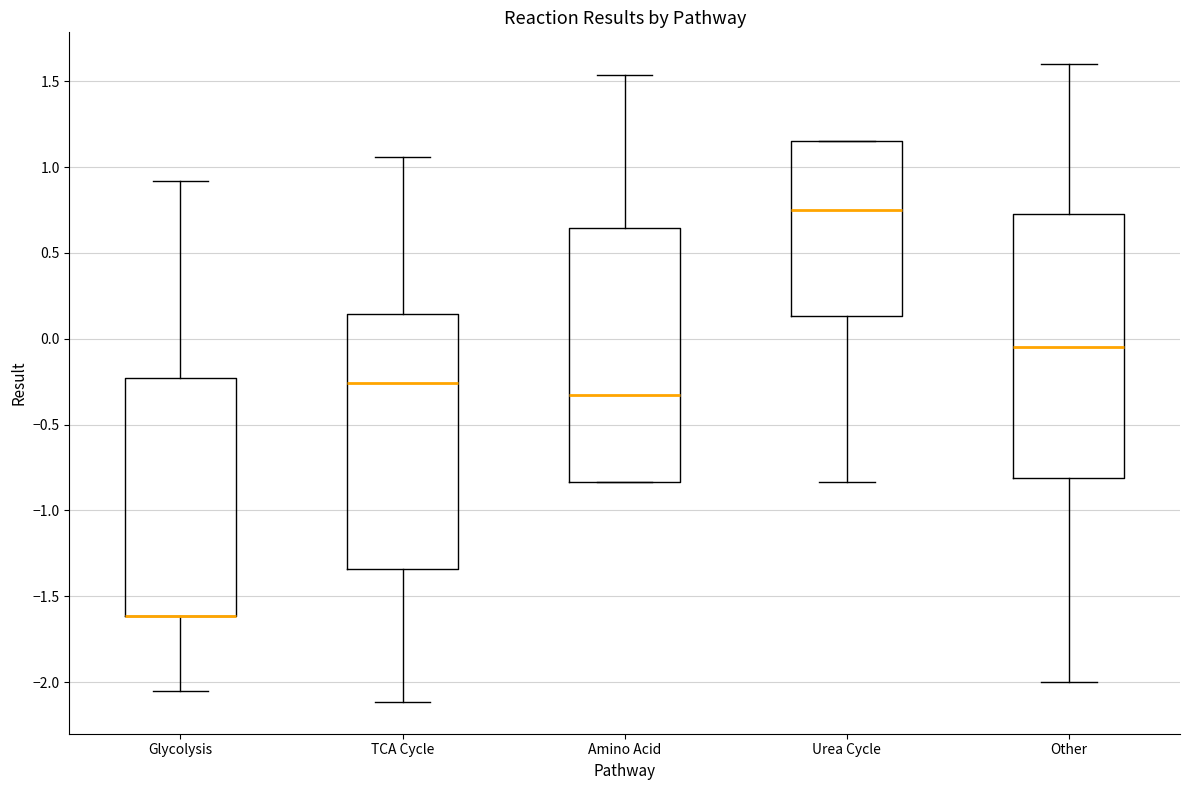

Where does the lower whisker of the box for TCA Cycle end on the y-axis? The values are not printed on the chart, so give them approximately, as read against the axis.

-2.10